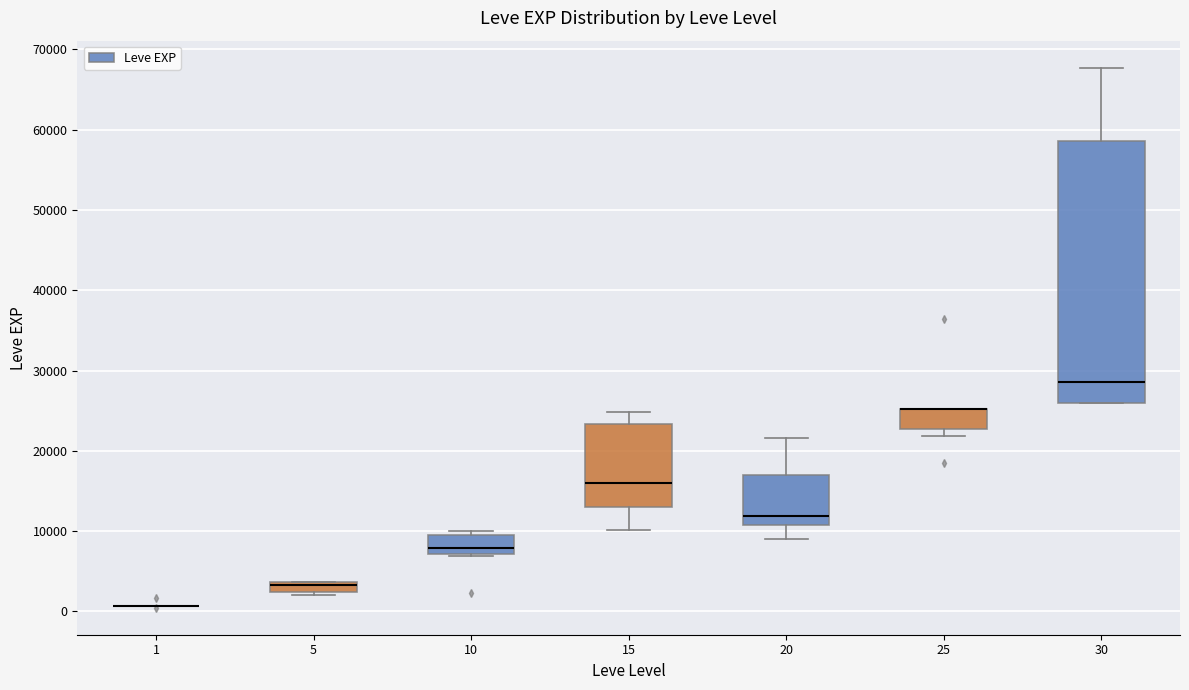

Where does the upper whisker of the box at x = 15 end on the y-axis? The values are not printed on the chart, so give them approximately, as read against the axis.

25000